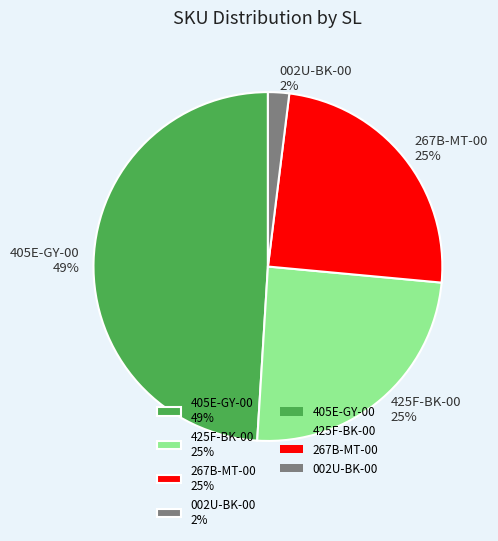

Count the number of slices in the pie.

4